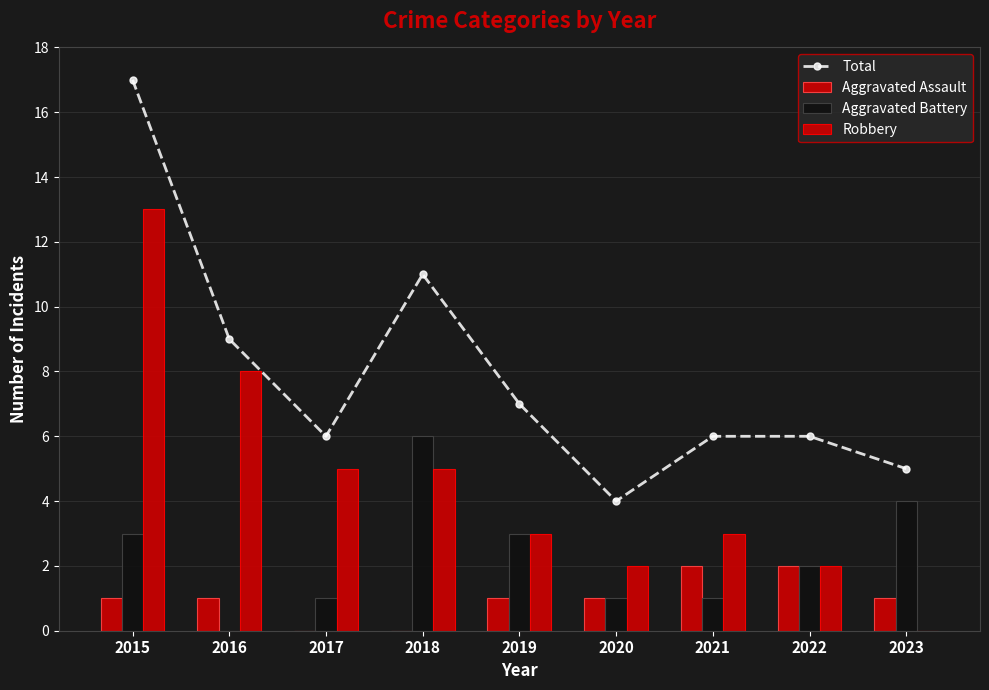

Which series has the largest total across all categories?

Total